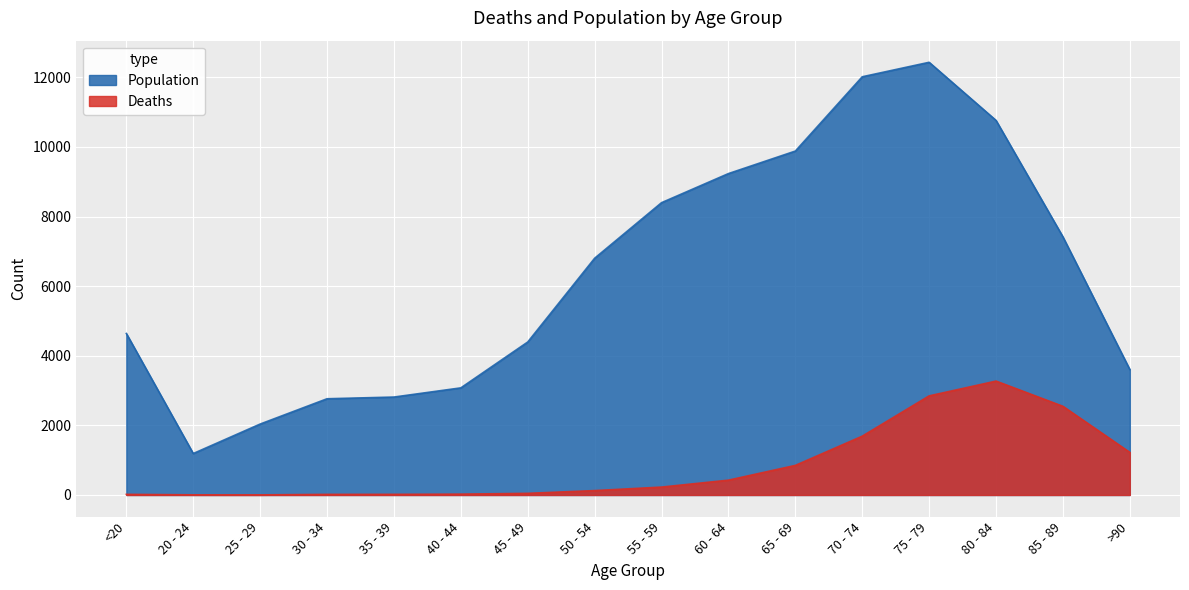

Reading left to right, extract all data points from this chart.

Deaths: 18	4	3	17	18	24	47	126	227	426	850	1690	2848	3273	2548	1224
Population: 4641	1191	2038	2765	2814	3078	4396	6803	8400	9236	9883	12018	12434	10764	7417	3604